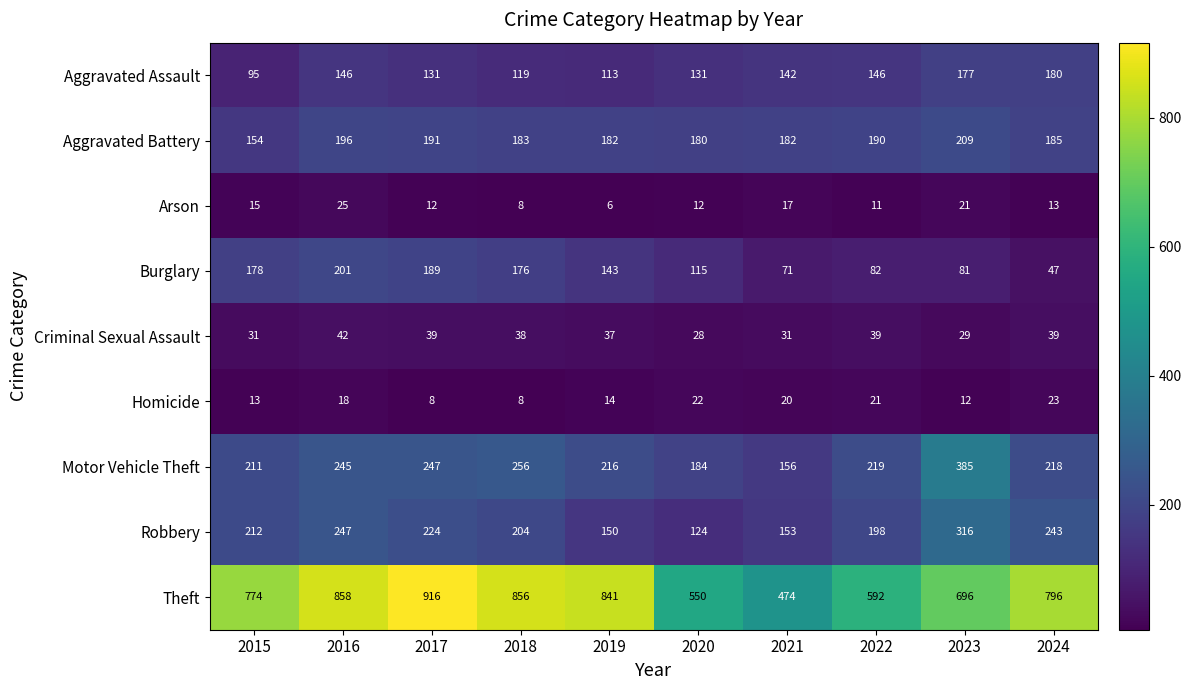

List the series in order of their peak value, lowest first.

Homicide, Arson, Criminal Sexual Assault, Aggravated Assault, Burglary, Aggravated Battery, Robbery, Motor Vehicle Theft, Theft